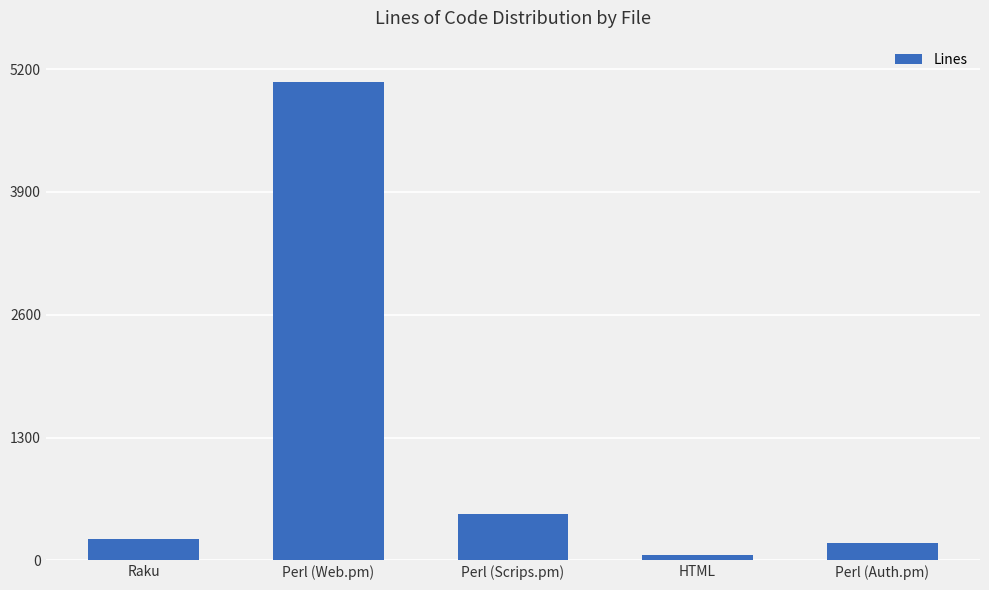

At which label is the value closest to 2561?

Perl (Scrips.pm)